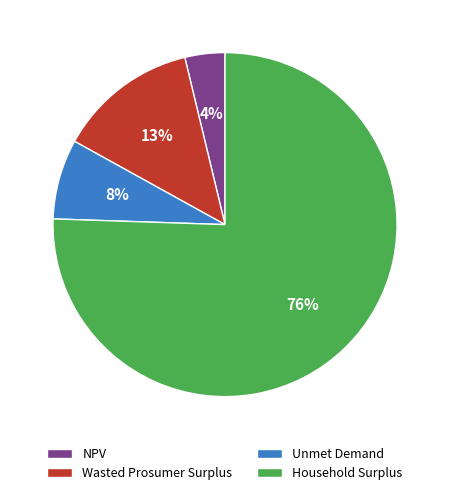

Count the number of slices in the pie.

4